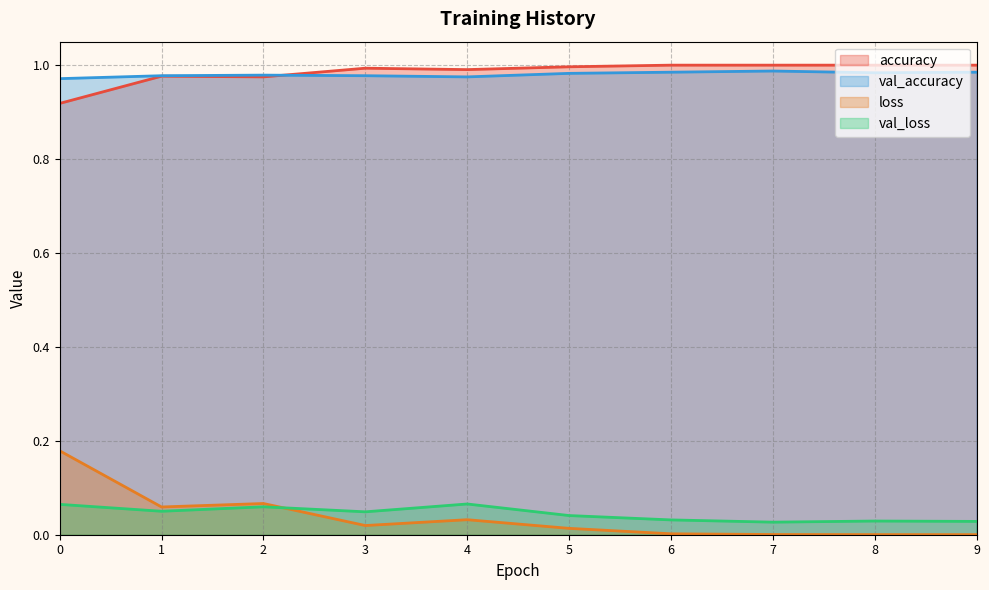

What is the sum of all val_loss values?

0.4